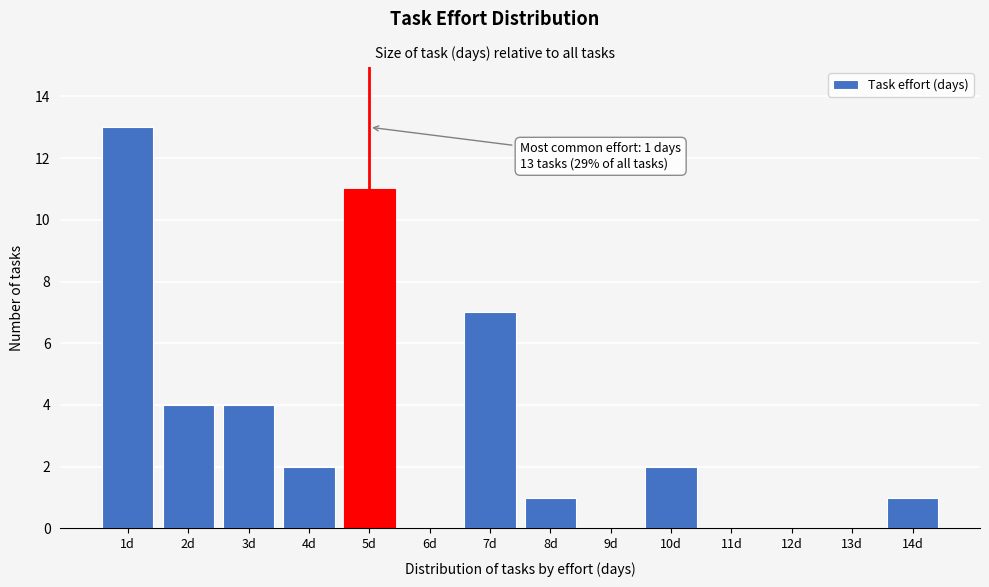

Reading left to right, what are all the values shown in this chart?

1d=13	2d=4	3d=4	4d=2	5d=11	6d=0	7d=7	8d=1	9d=0	10d=2	11d=0	12d=0	13d=0	14d=1